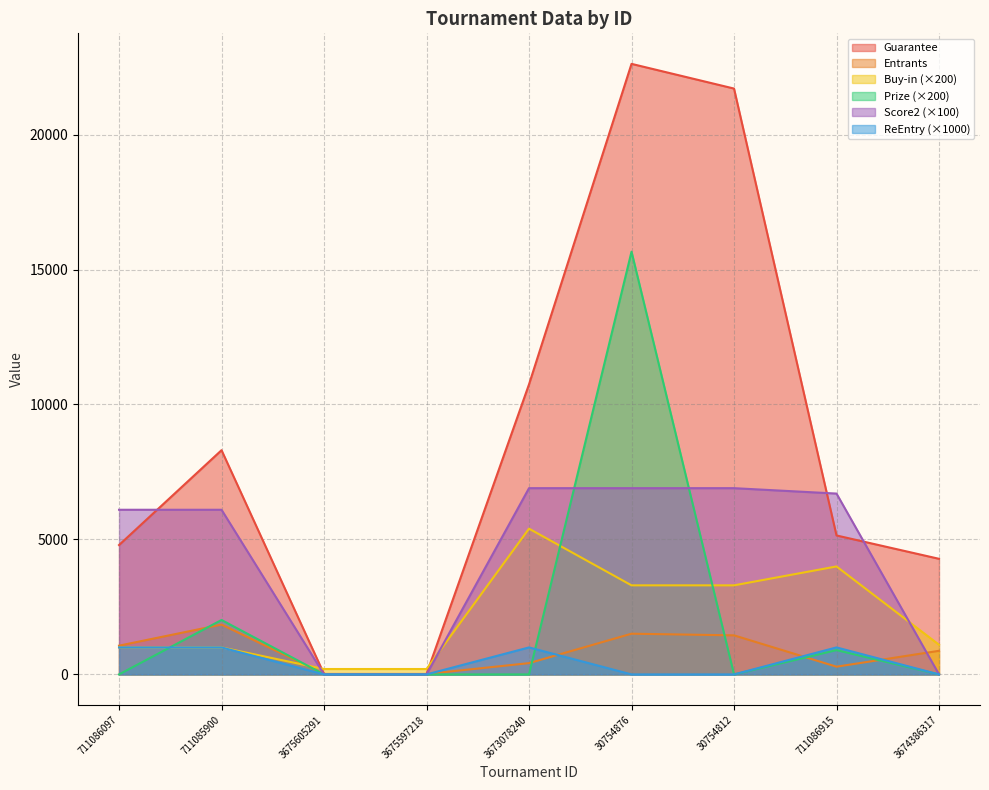

At which label is Guarantee closest to 11317?

3673078240